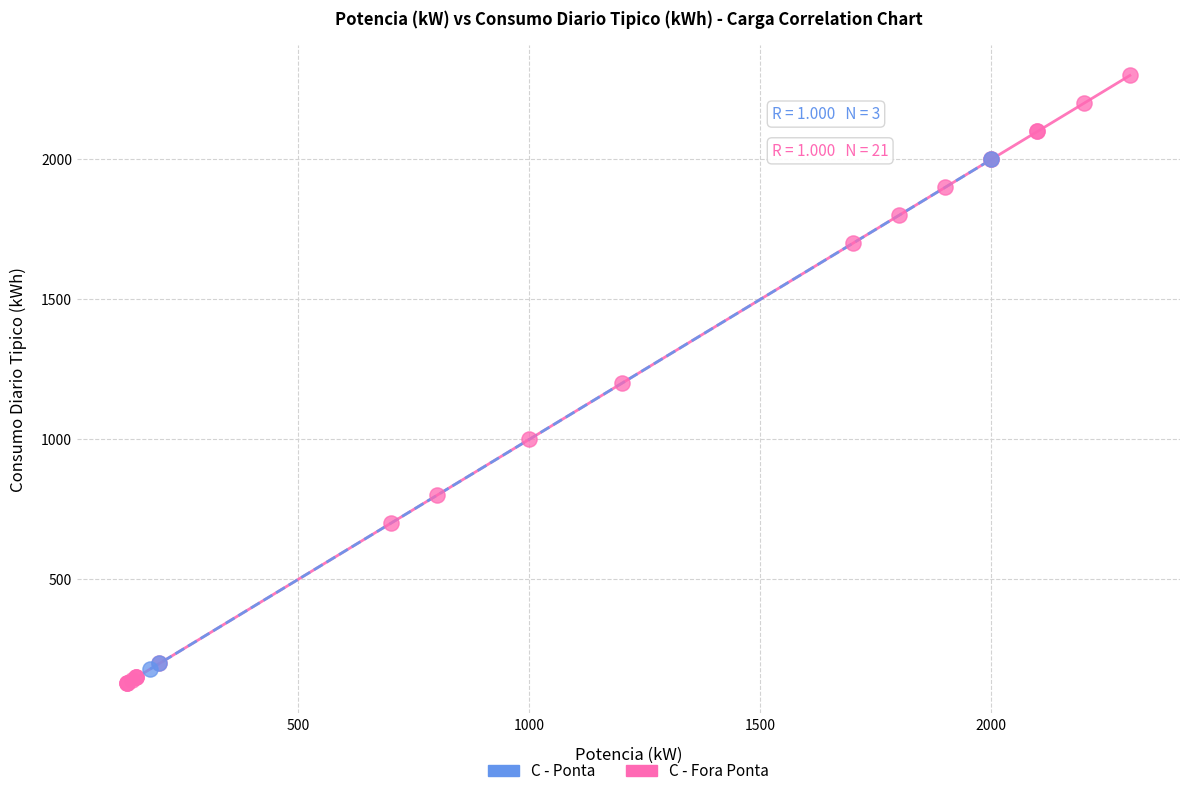

Which series has the largest Y range (max minus min)?

C - Fora Ponta